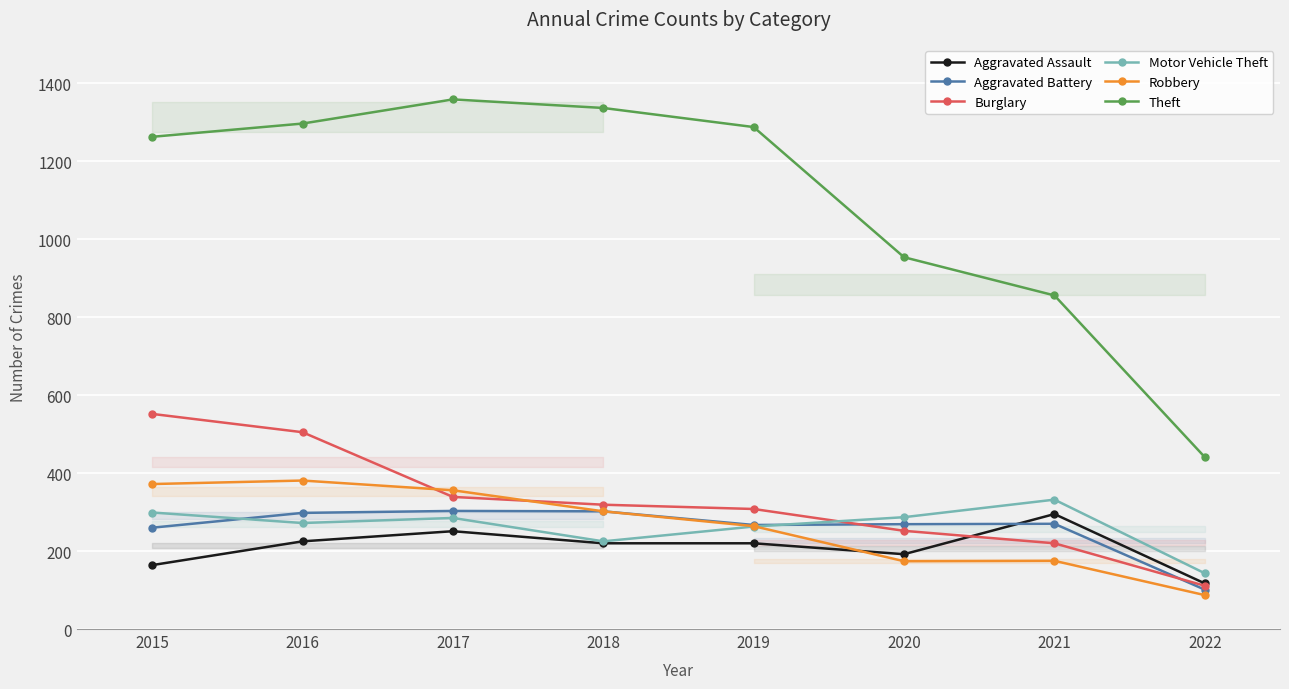

Where does the Aggravated Assault series first go above 220?

2016